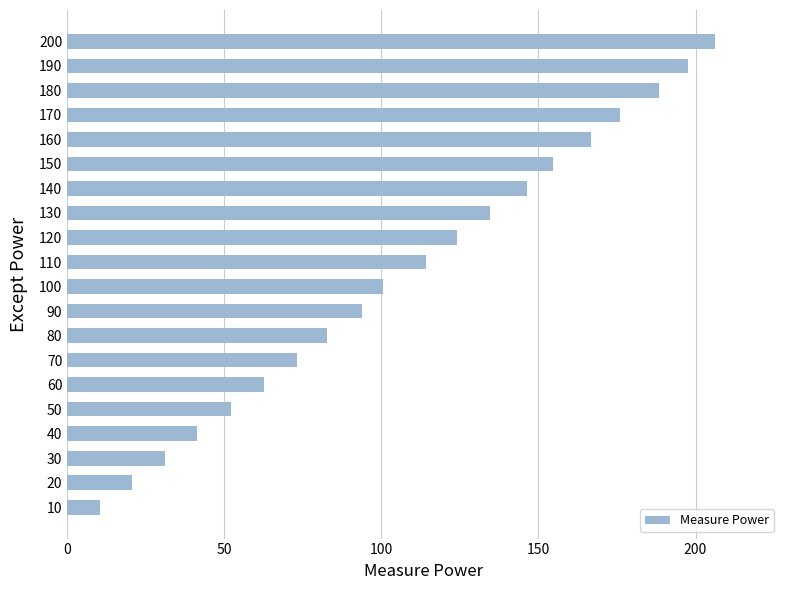

Does the chart contain stacked bars?

No